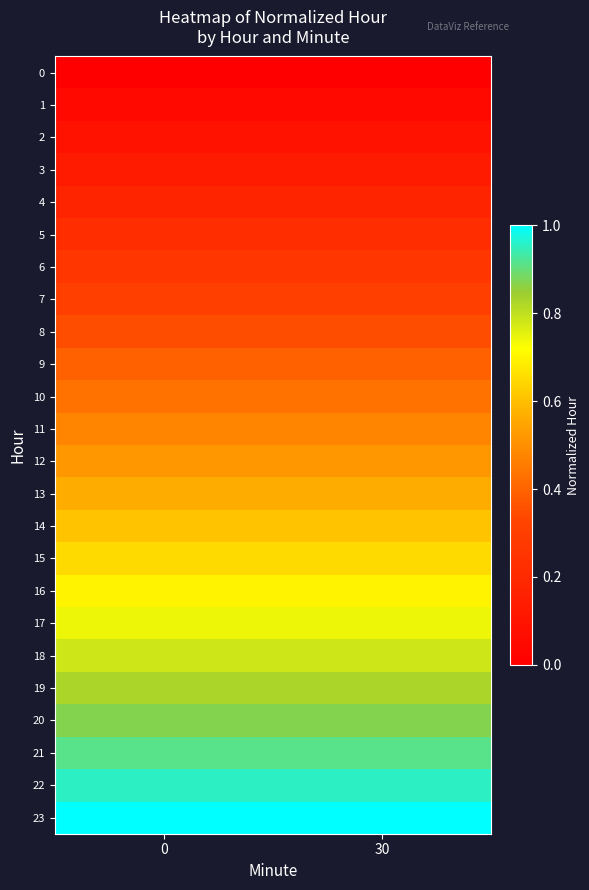

How many categories are shown in the chart?

2